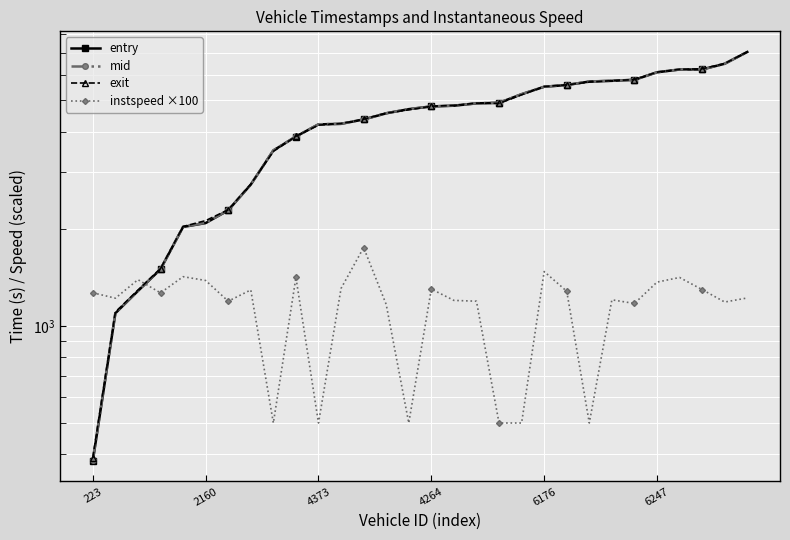

What is the maximum value for instspeed ×100?

1748.0